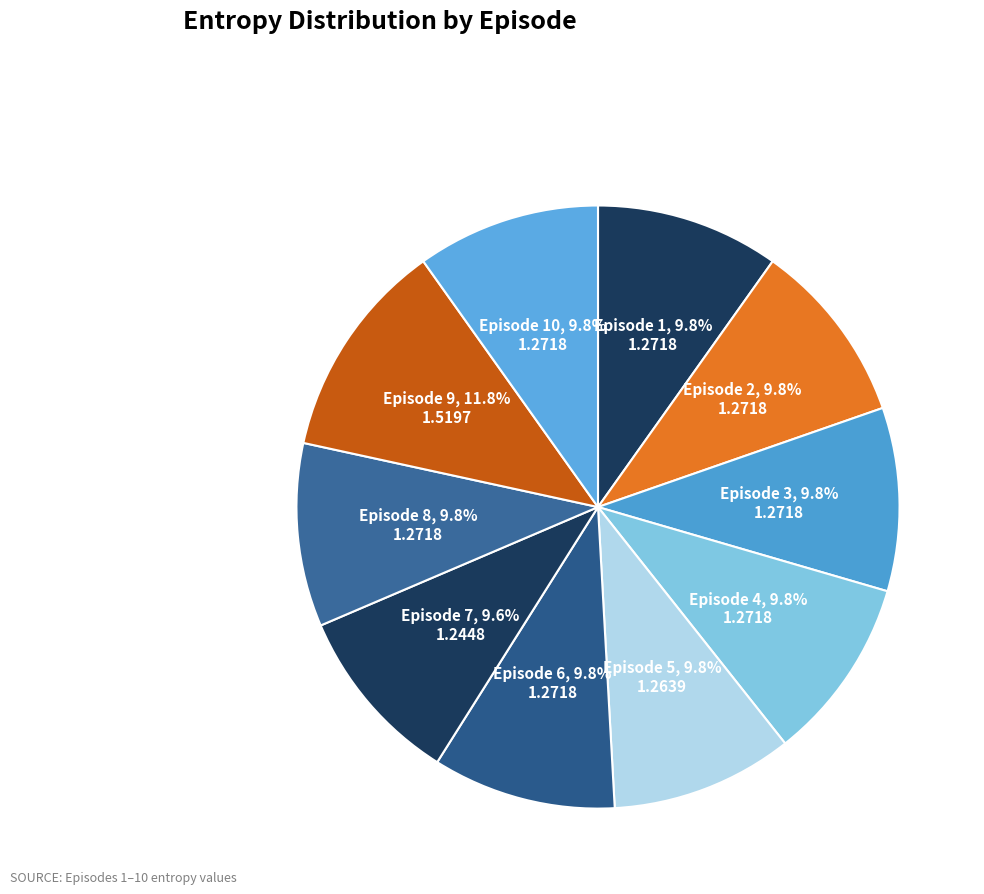

Rank the categories by value from lowest to highest.

Episode 7, Episode 5, Episode 1, Episode 2, Episode 3, Episode 4, Episode 6, Episode 8, Episode 10, Episode 9